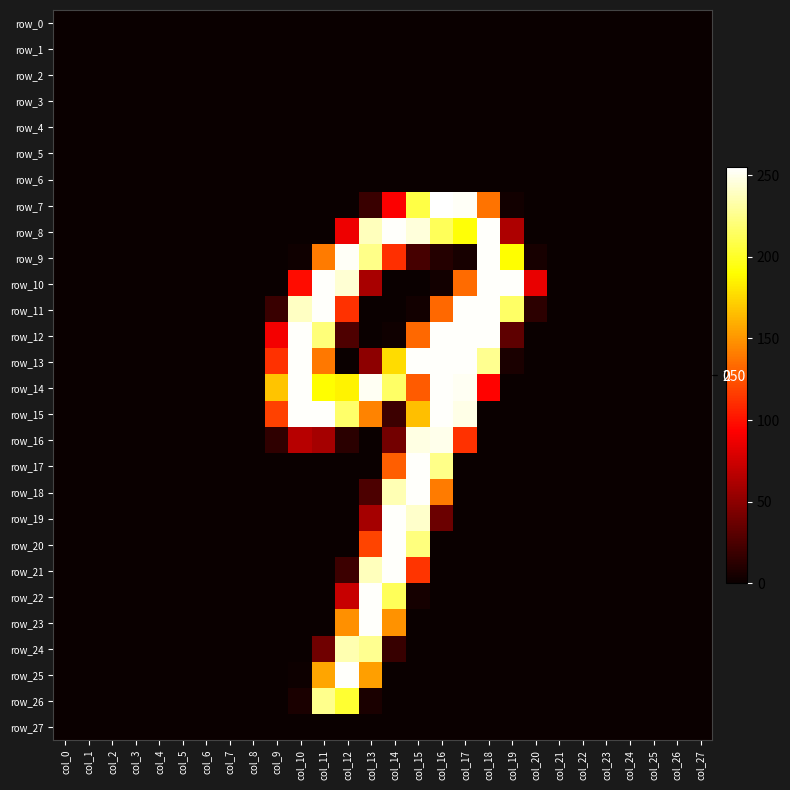

Rank the series by their maximum value, from lowest to highest.

row_0, row_1, row_2, row_3, row_4, row_5, row_6, row_27, row_26, row_24, row_16, row_8, row_9, row_10, row_11, row_12, row_13, row_14, row_15, row_17, row_18, row_19, row_20, row_21, row_22, row_23, row_25, row_7